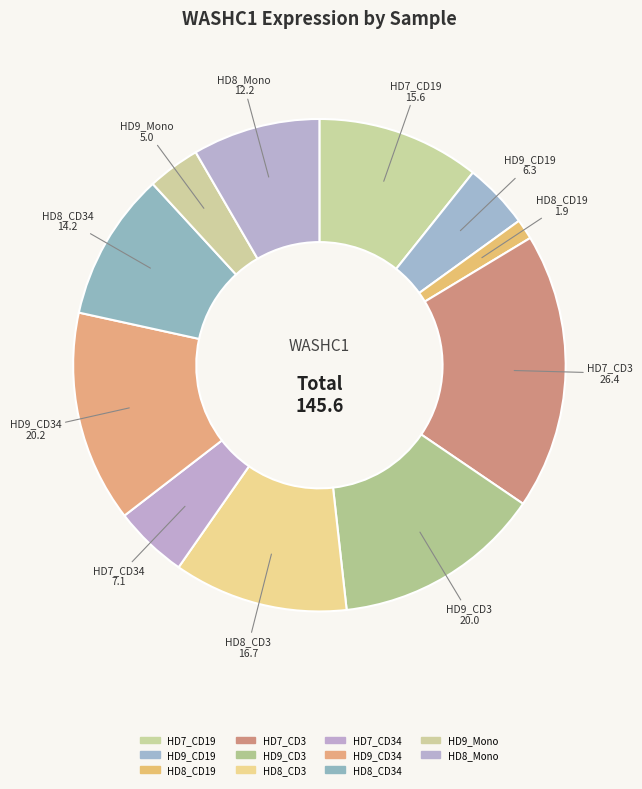

True or false: HD9_Mono accounts for 10% of the total.

False